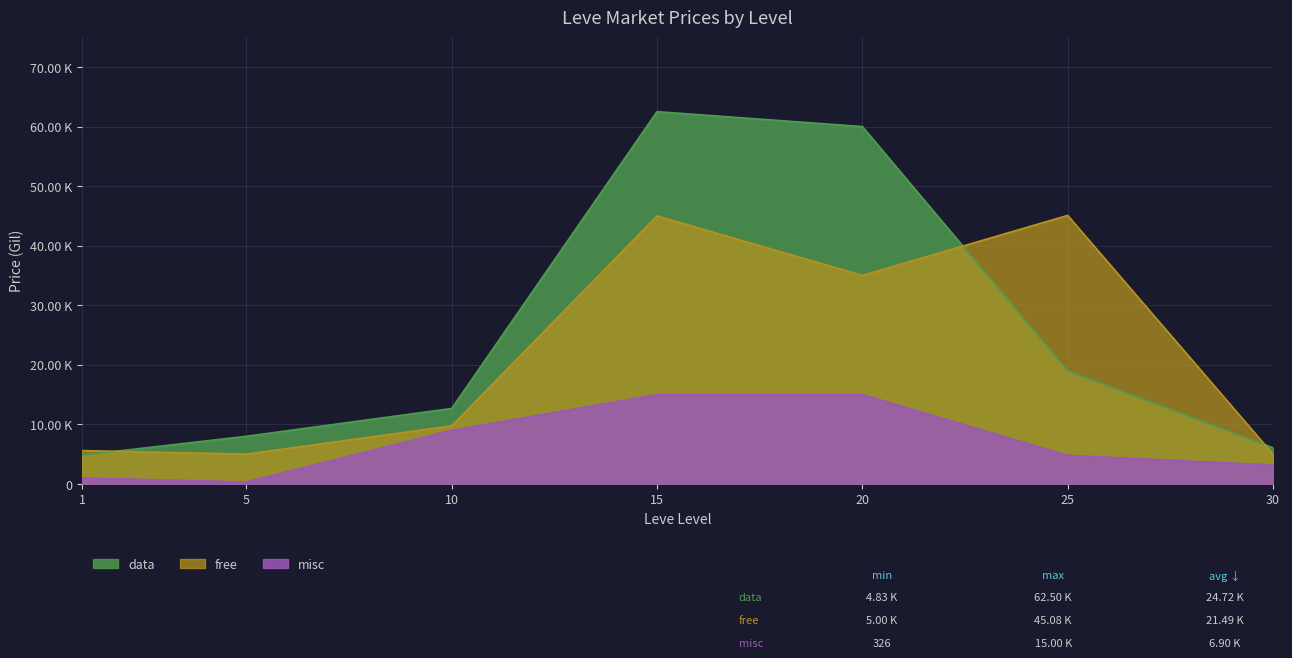

True or false: misc and free intersect in this chart.

False